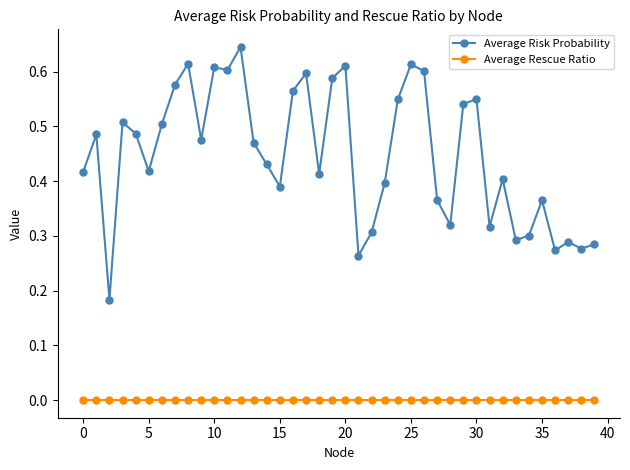

Which series has the largest range (max minus min)?

Average Risk Probability